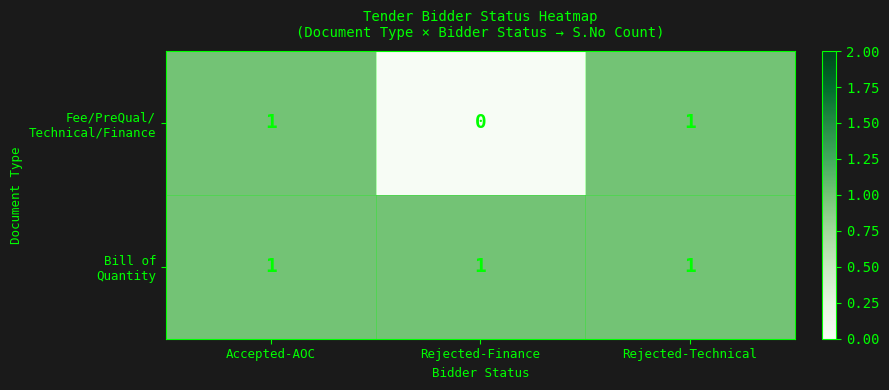

At which category does the chart reach its minimum across all series?

Rejected-Finance